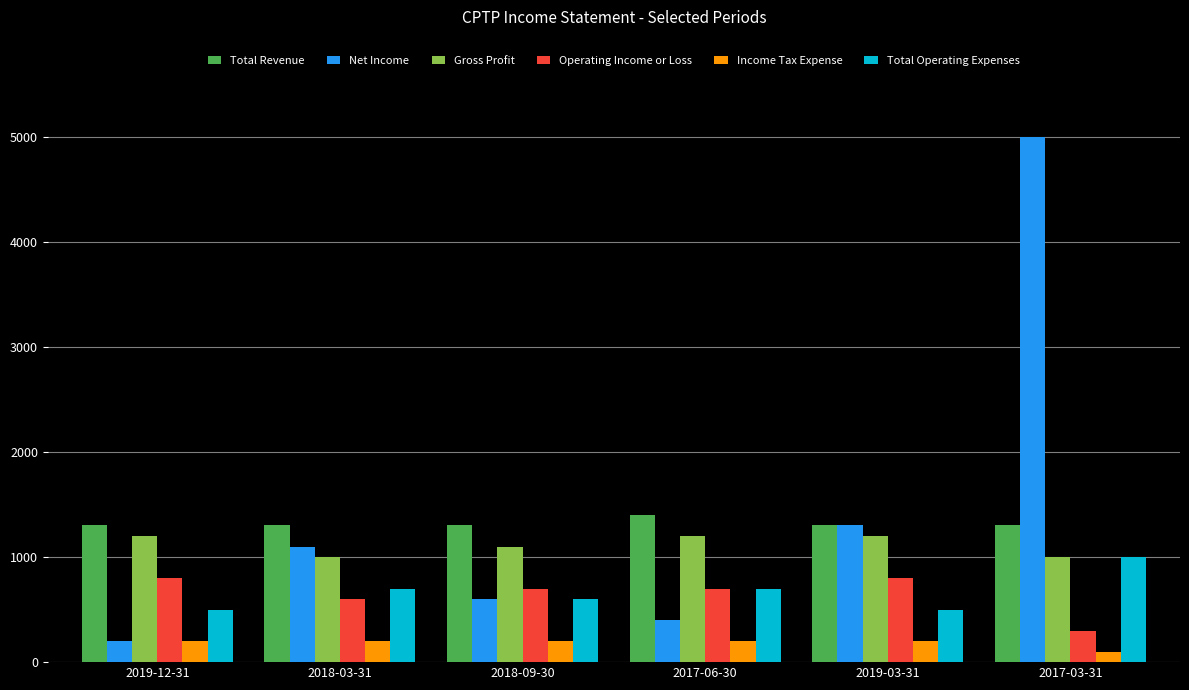

How many bars are there in each group?

6